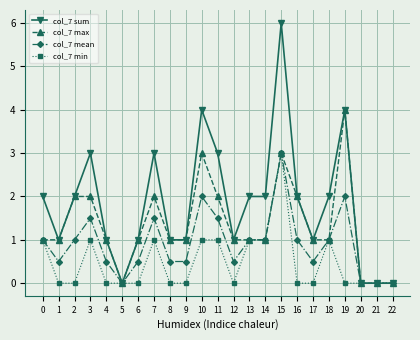

Where is the first local minimum for col_7 mean?

1